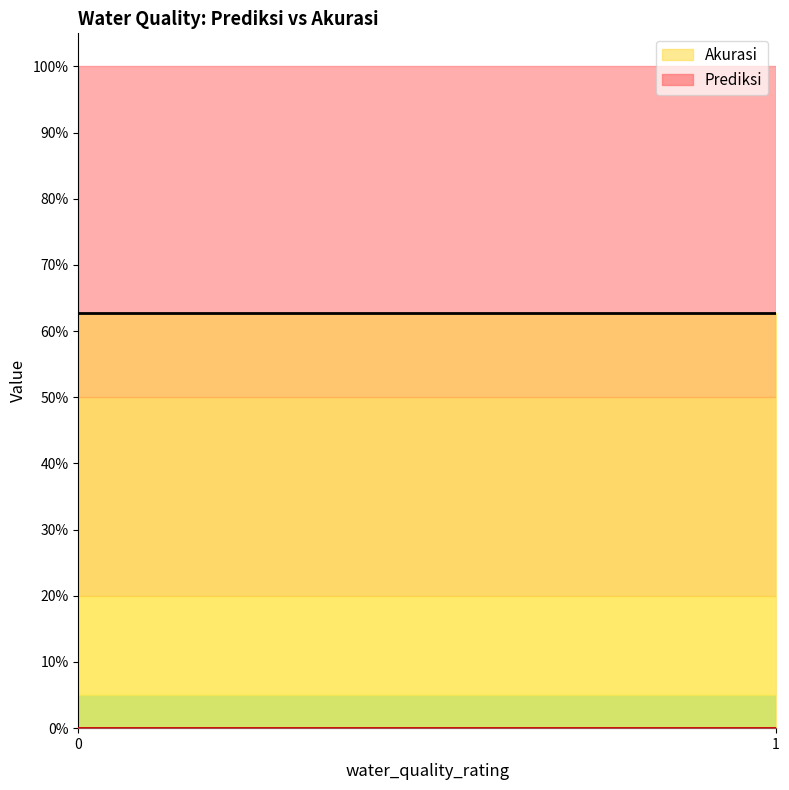

At how many categories does at least one series exceed 0?

2